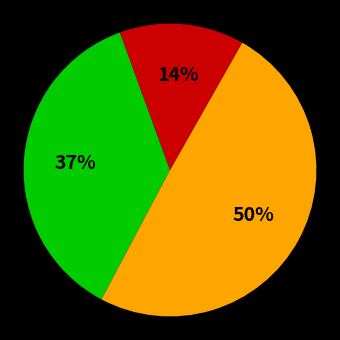

Count the number of slices in the pie.

3